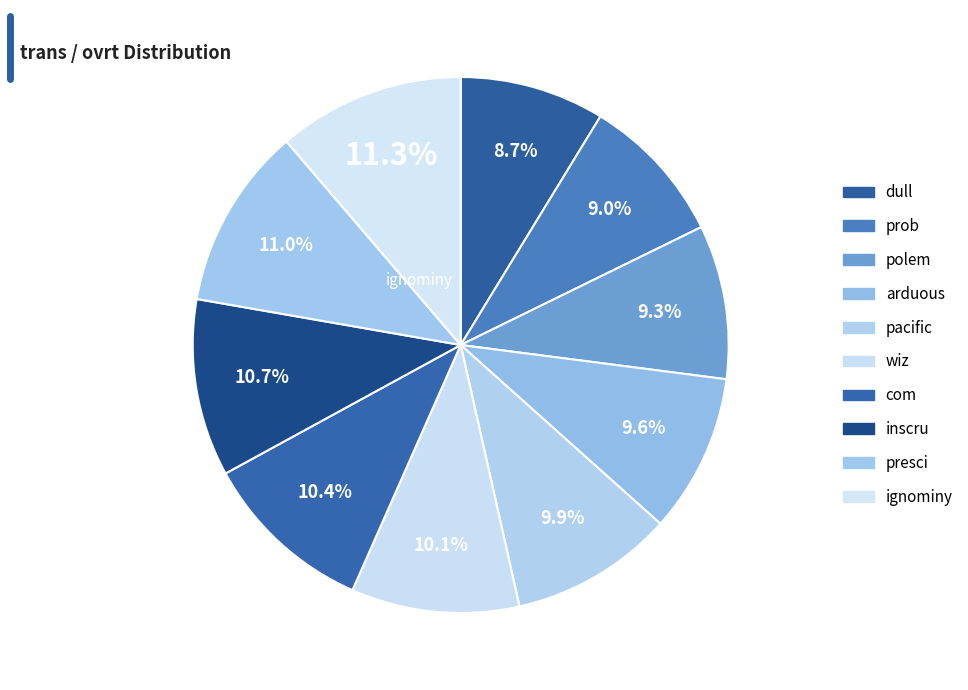

True or false: com accounts for 10% of the total.

True